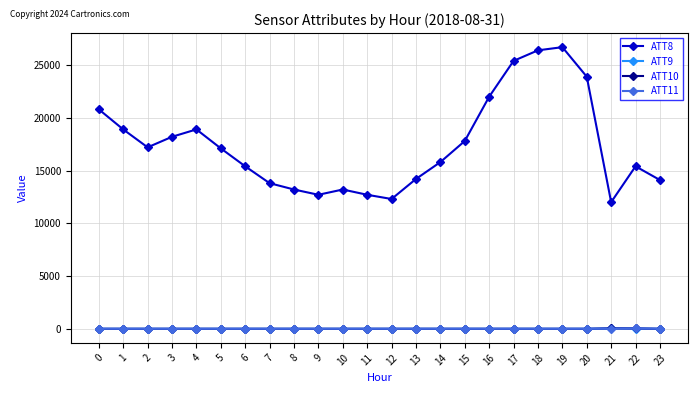

True or false: ATT11 and ATT8 cross at least once.

False